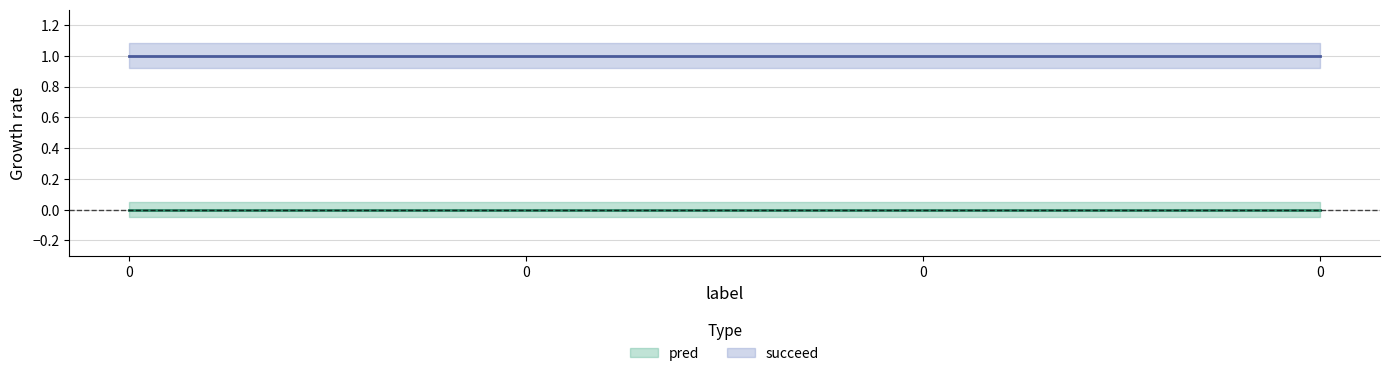

True or false: succeed has a value of 0 at 0.

False